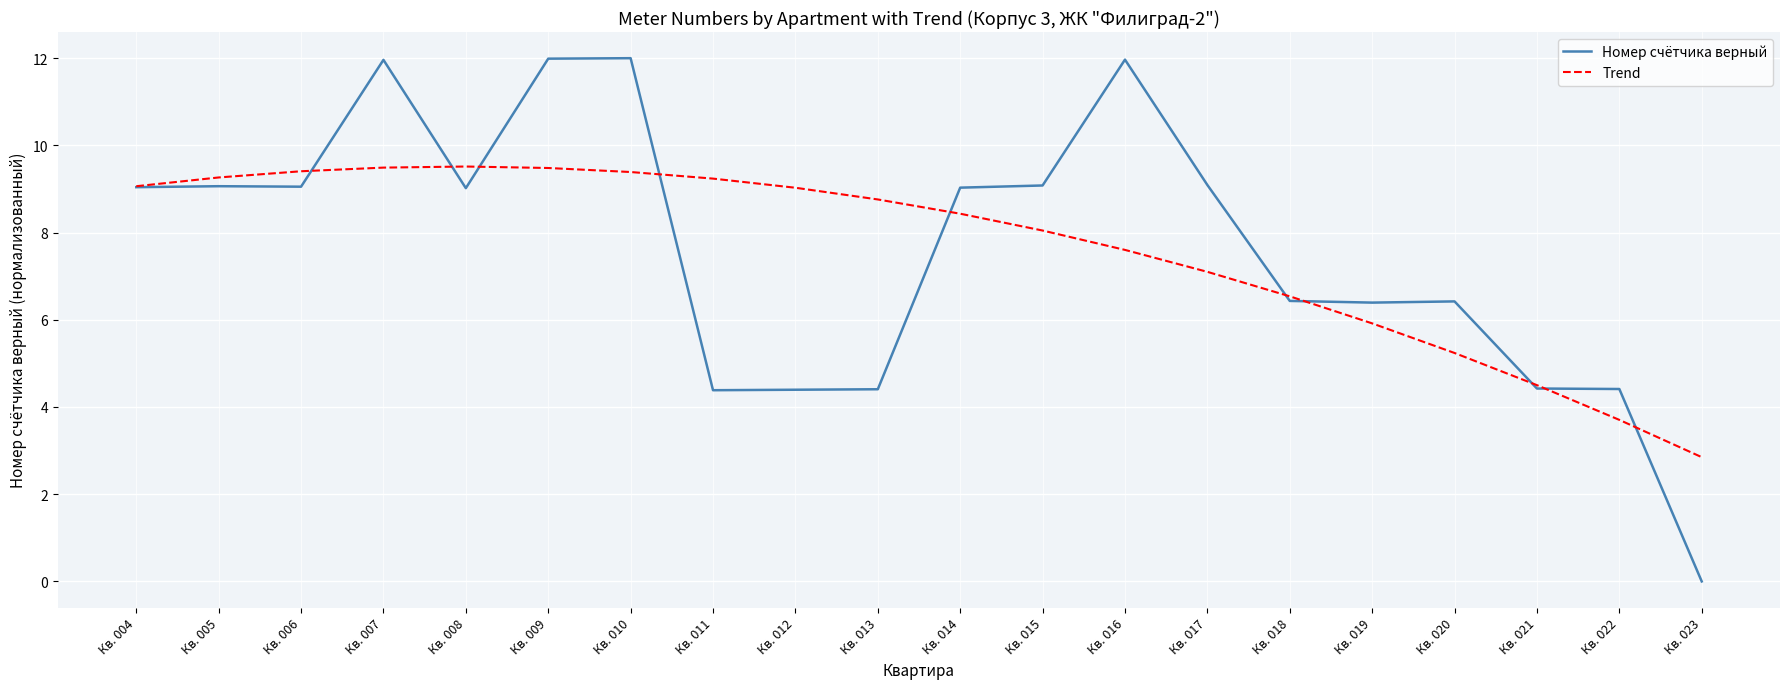

What are all the series names shown in the legend?

Номер счётчика верный, Trend